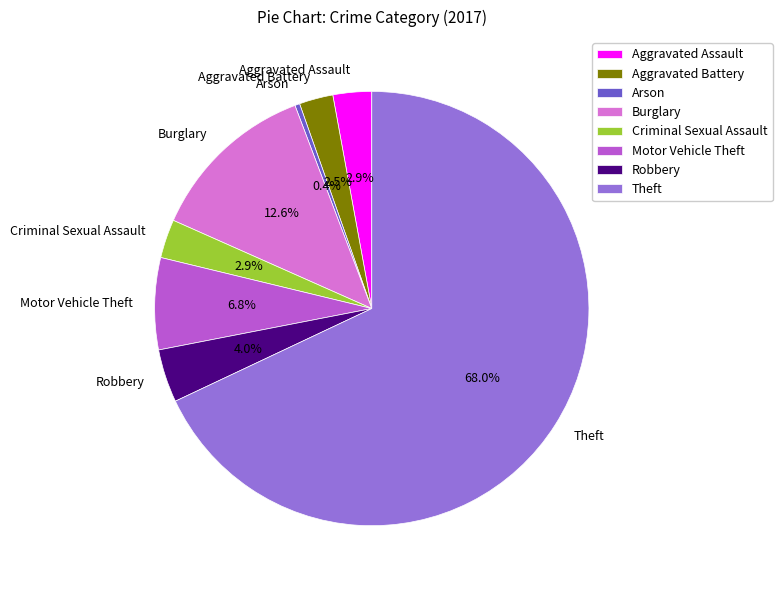

How many slices are in this pie chart?

8